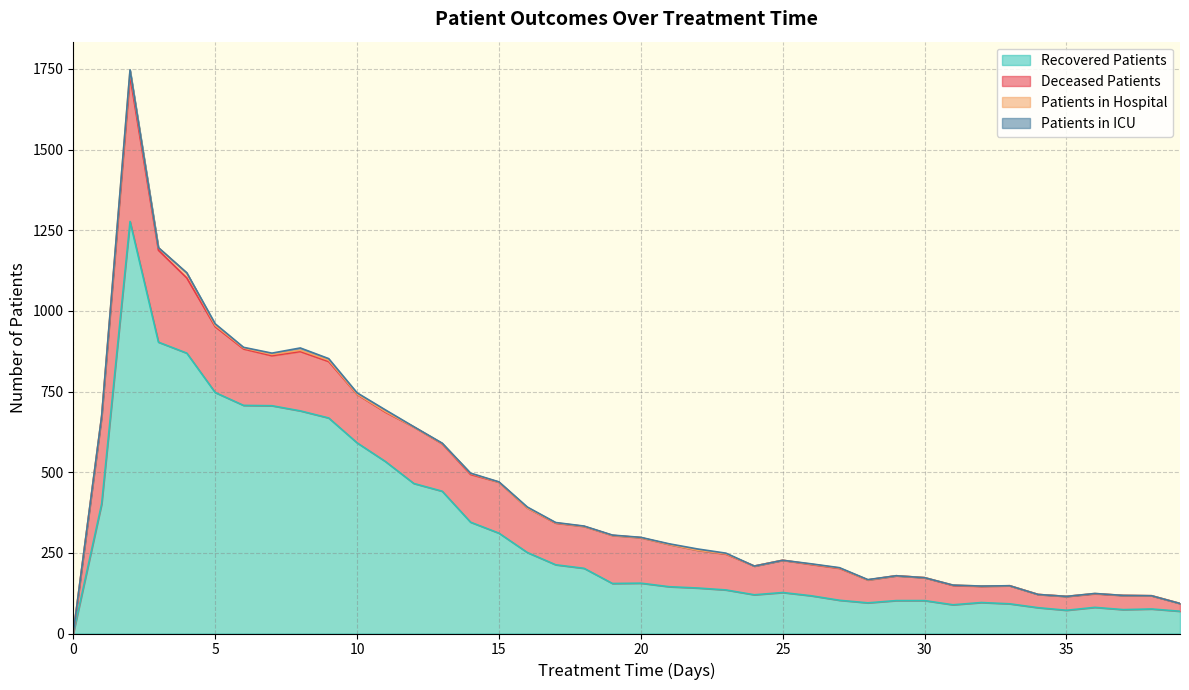

Reading right to left, extract all data points from this chart.

patients_in_hospital: 39=0	38=0	37=0	36=1	35=0	34=0	33=0	32=1	31=1	30=0	29=0	28=0	27=1	26=1	25=0	24=0	23=1	22=0	21=0	20=0	19=0	18=0	17=1	16=0	15=0	14=3	13=1	12=0	11=2	10=1	9=4	8=4	7=4	6=3	5=4	4=15	3=8	2=18	1=3	0=2
patients_in_icu: 39=0	38=0	37=0	36=0	35=0	34=0	33=0	32=0	31=0	30=0	29=0	28=1	27=1	26=1	25=0	24=0	23=2	22=4	21=2	20=1	19=1	18=1	17=1	16=3	15=1	14=1	13=1	12=1	11=5	10=4	9=5	8=7	7=4	6=2	5=5	4=1	3=0	2=2	1=0	0=0
recovered_patients: 39=69	38=76	37=74	36=81	35=72	34=80	33=92	32=96	31=89	30=102	29=102	28=95	27=103	26=117	25=127	24=120	23=135	22=141	21=145	20=156	19=155	18=202	17=213	16=251	15=311	14=345	13=441	12=465	11=533	10=591	9=668	8=690	7=706	6=707	5=747	4=869	3=903	2=1277	1=402	0=0
deceased_patients: 39=24	38=41	37=44	36=42	35=43	34=41	33=56	32=50	31=60	30=71	29=77	28=71	27=99	26=97	25=100	24=89	23=111	22=117	21=131	20=141	19=149	18=130	17=129	16=138	15=158	14=148	13=147	12=175	11=153	10=150	9=175	8=184	7=155	6=175	5=204	4=233	3=285	2=450	1=269	0=0